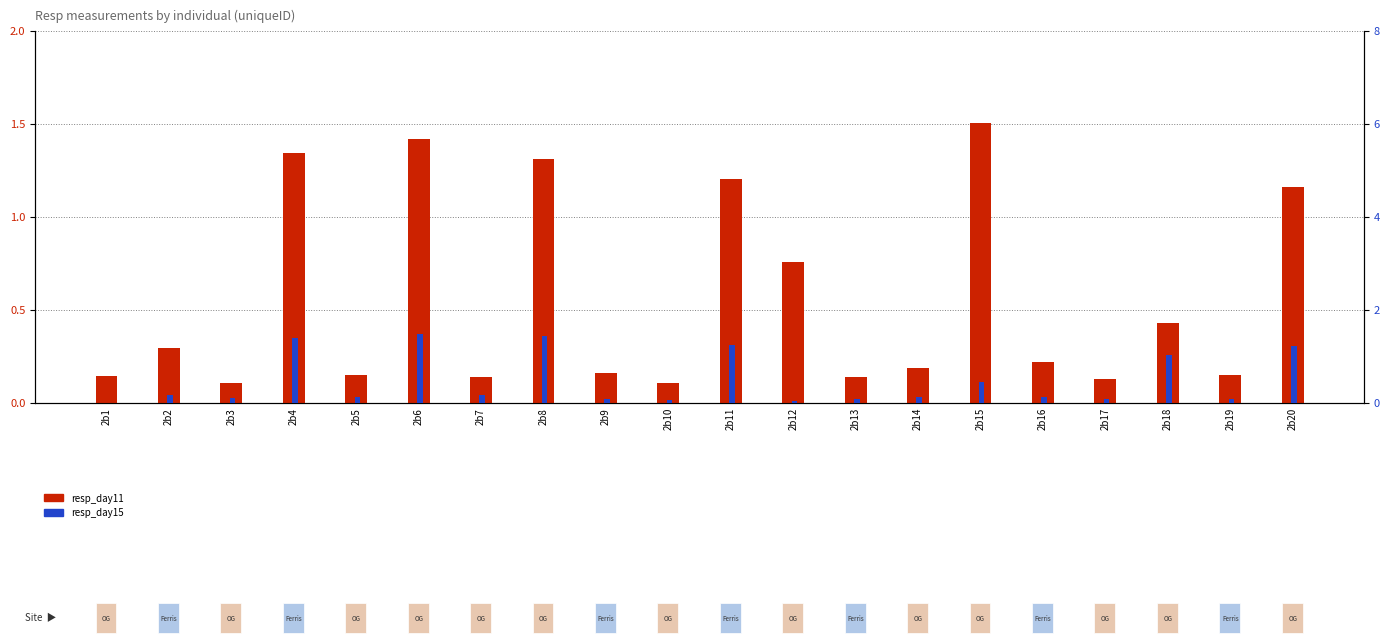

How many bars are there in each group?

2